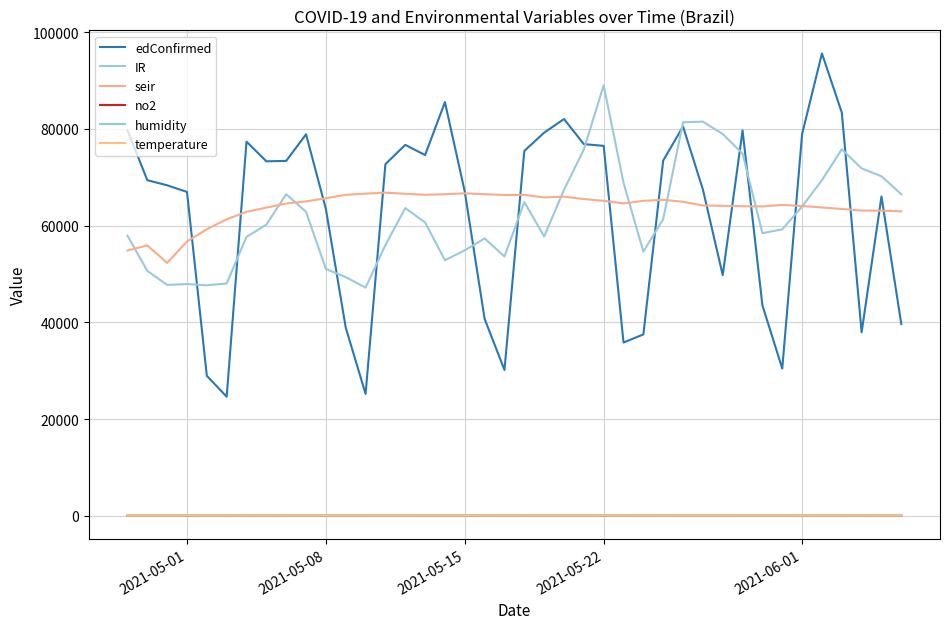

Is this an area chart (filled region under the line)?

No